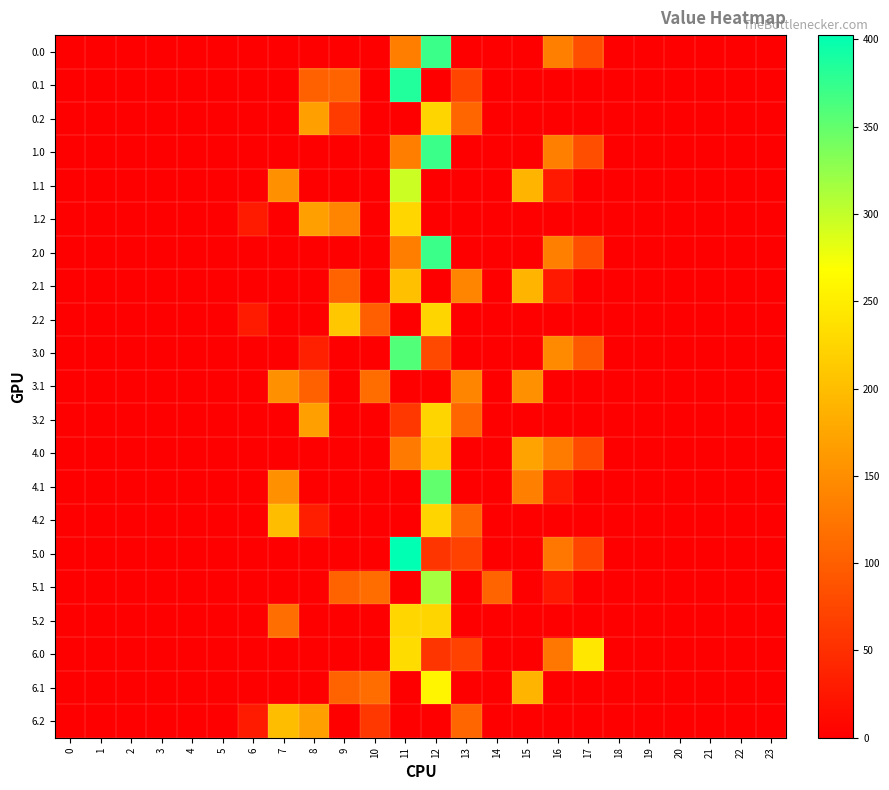

Between 3 and 9, which series saw the biggest shift?

2.2